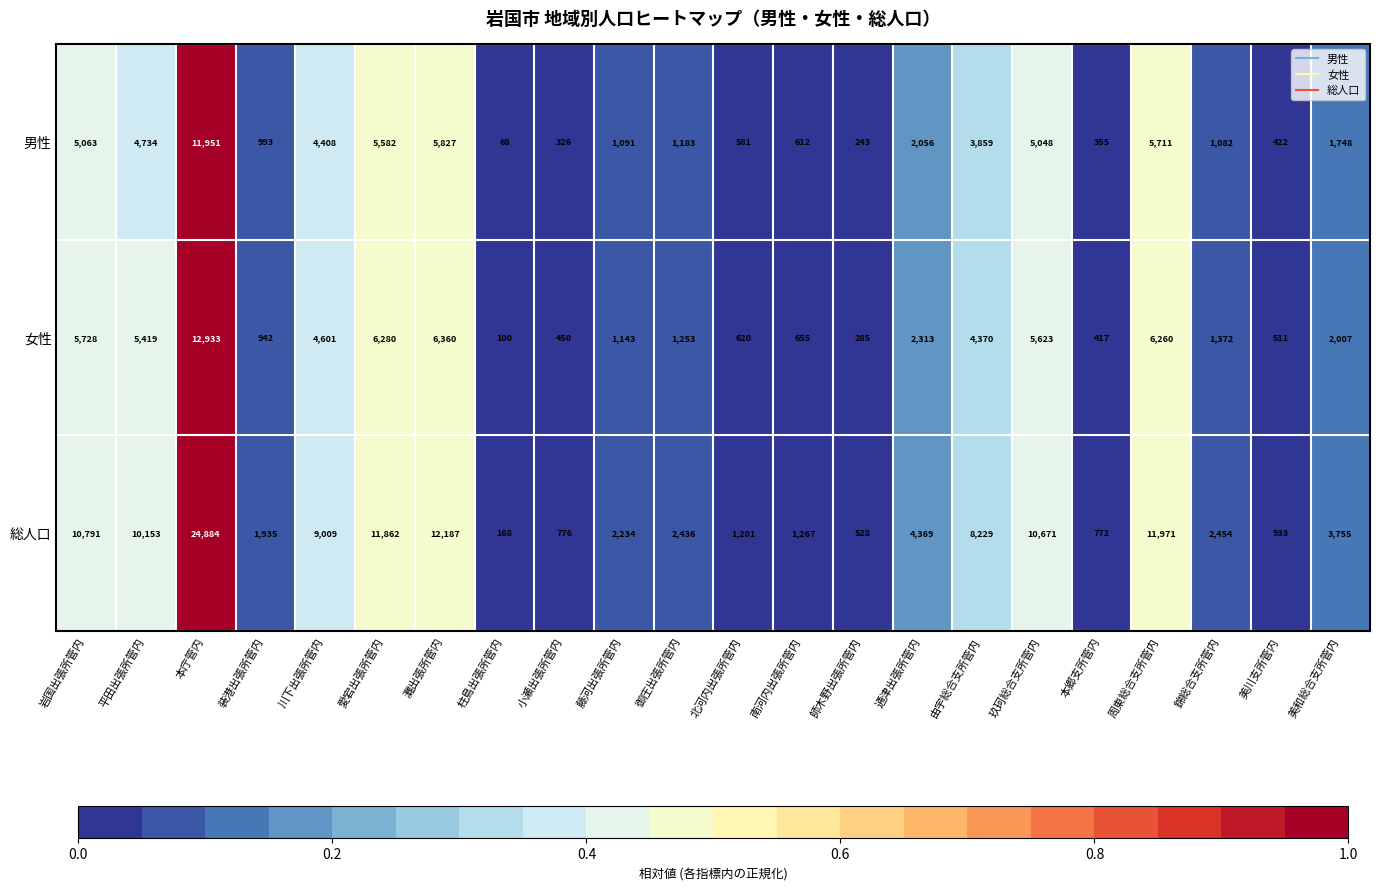

Is the value of 男性 at 師木野出張所管内 greater than the value of 女性 at 藤河出張所管内?

No